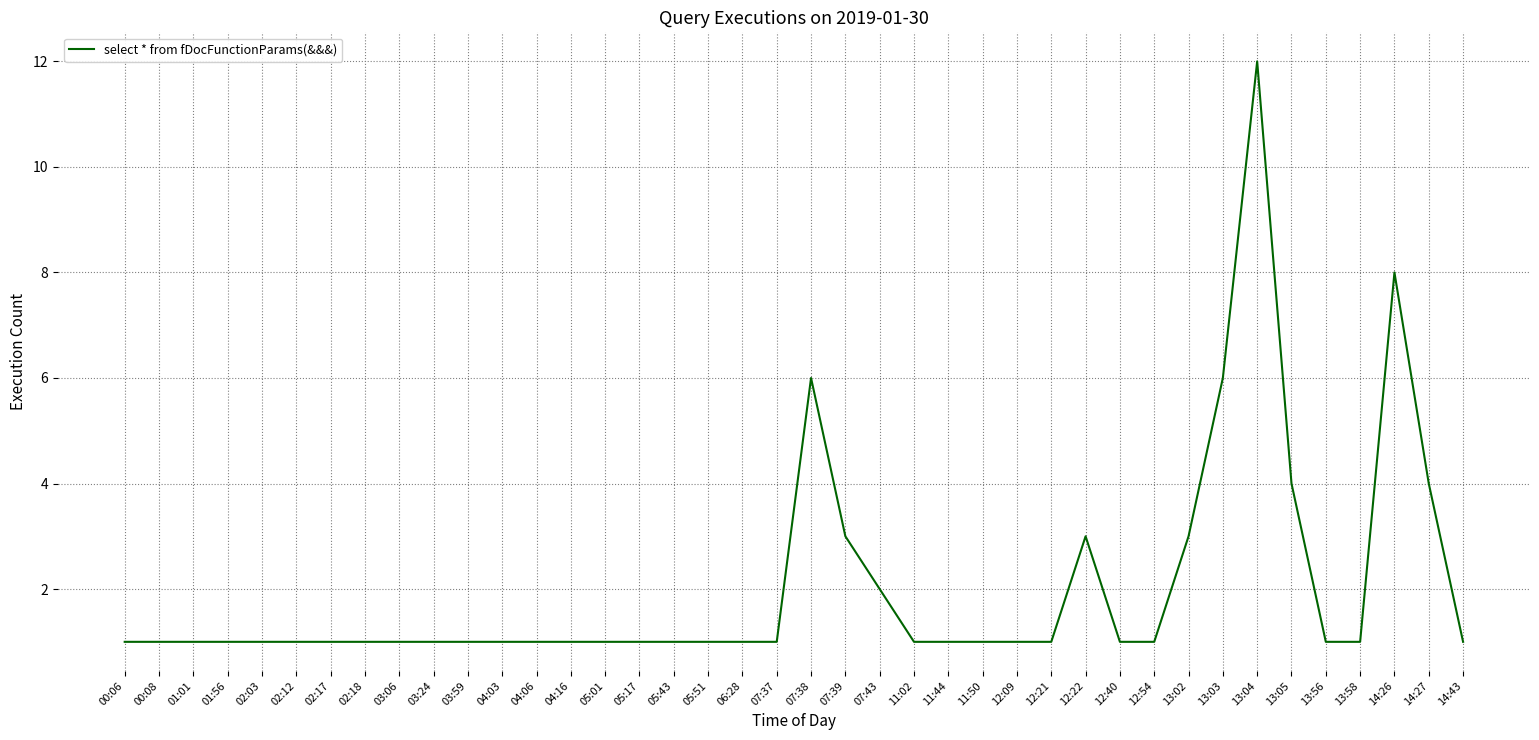

What is the ratio of the value at 13:04 to the value at 14:43?

12.0